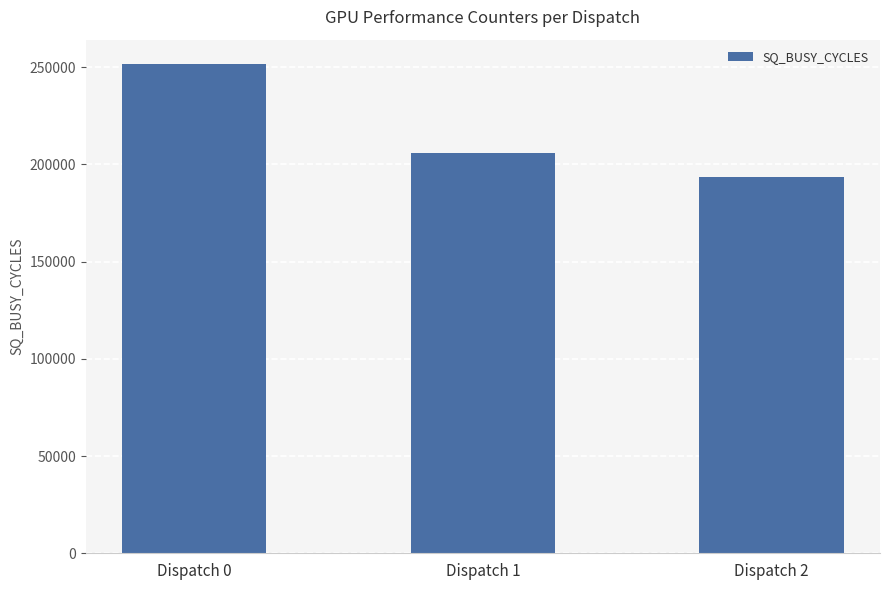

Rank the categories by value from lowest to highest.

Dispatch 2, Dispatch 1, Dispatch 0